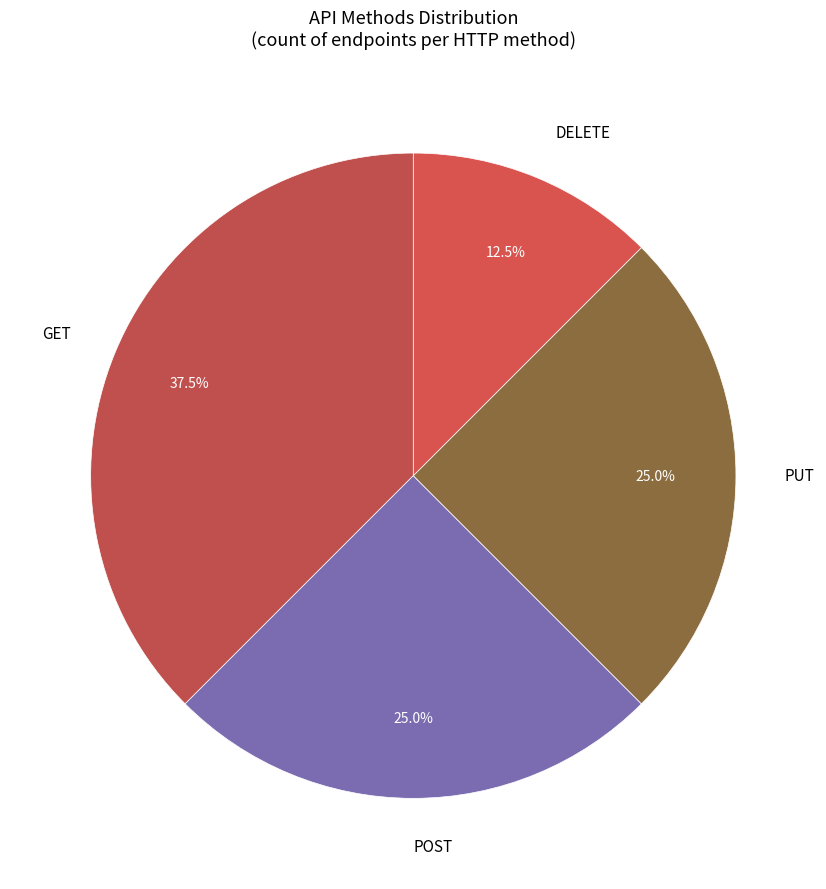

The PUT slice represents 25% of the pie. True or false?

True